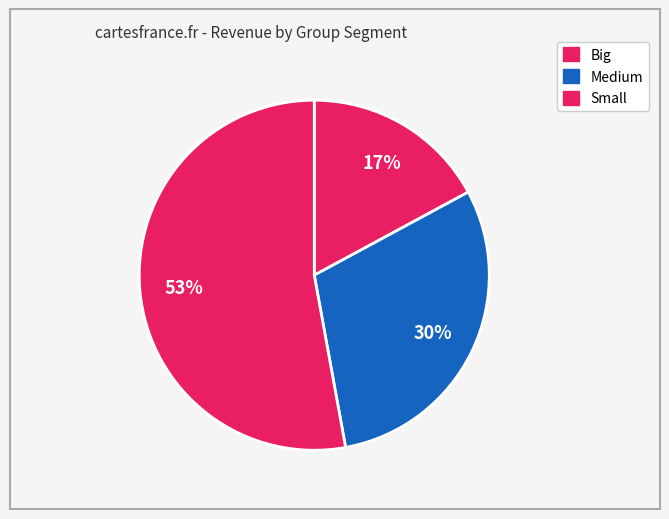

Rank the categories by value from lowest to highest.

Big, Medium, Small